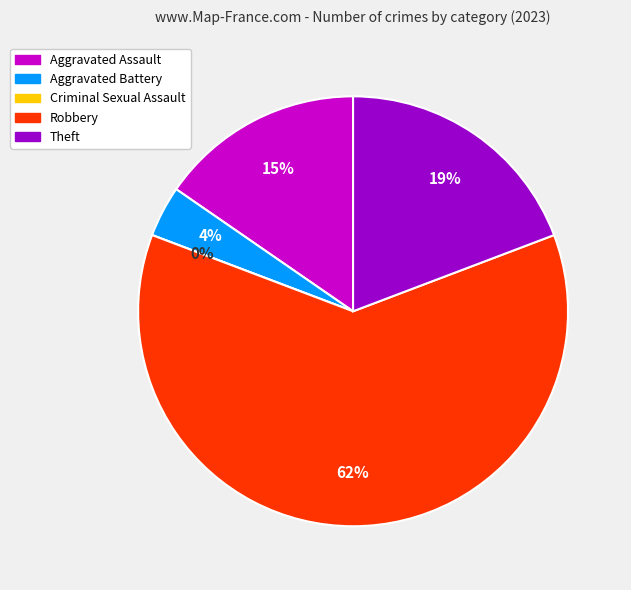

To the nearest percent, what is the difference between the Theft and Aggravated Battery slice percentages?

15%